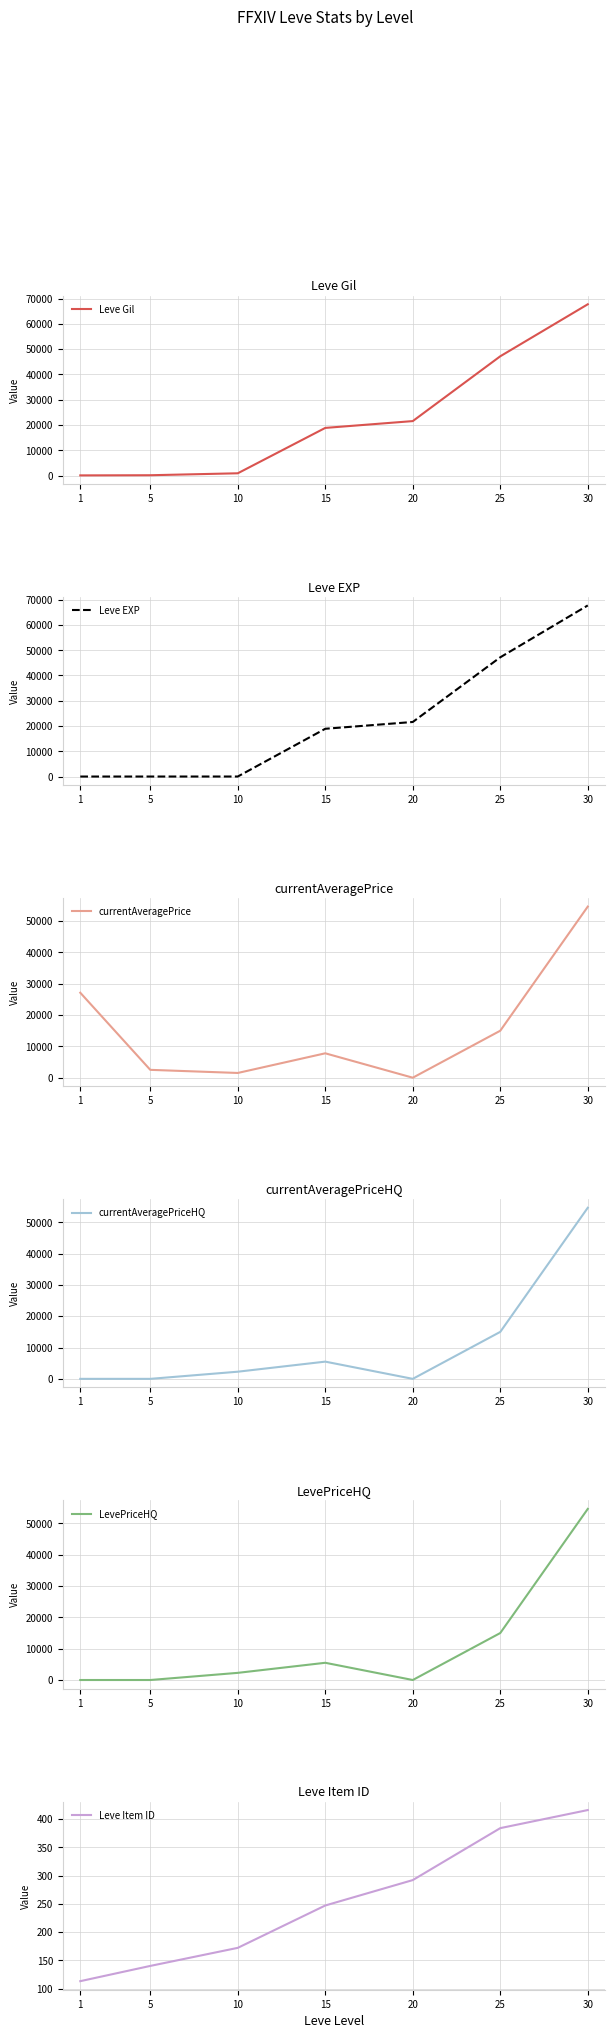

The currentAveragePrice series shows 1493.0 at 5. True or false?

False